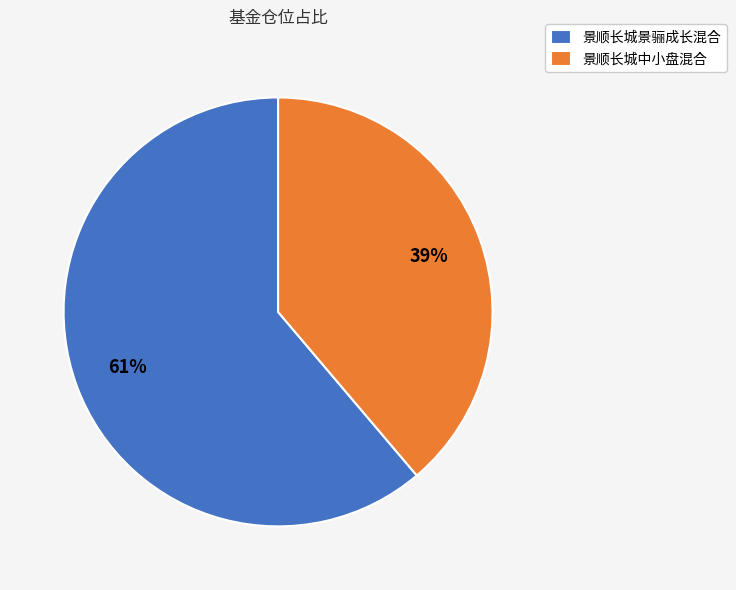

What is the smallest slice in the pie chart?

景顺长城中小盘混合